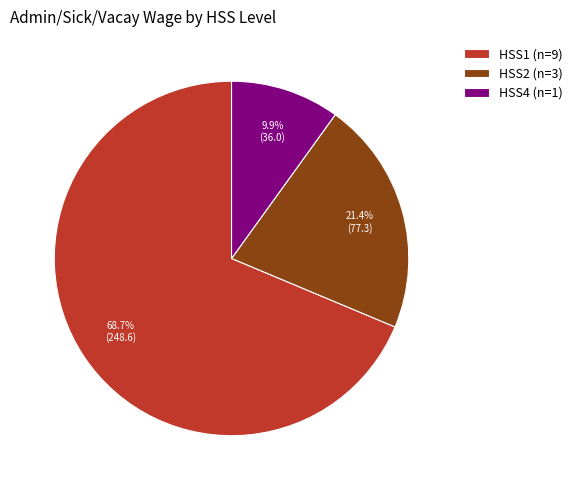

Combined, what portion of the pie is HSS4 (n=1) and HSS1 (n=9)?

78.6%